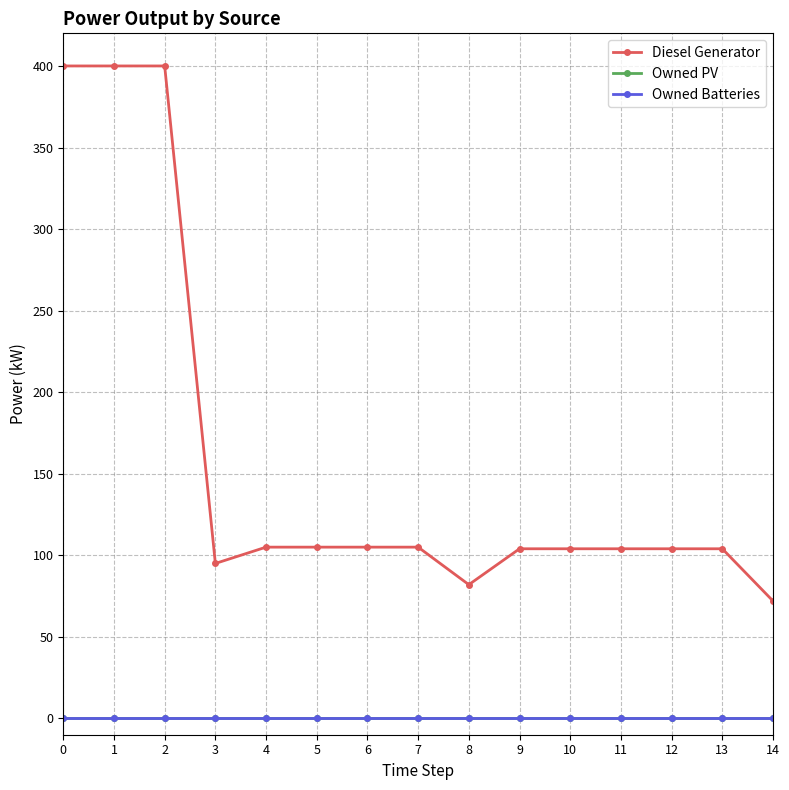

Is this an area chart (filled region under the line)?

No